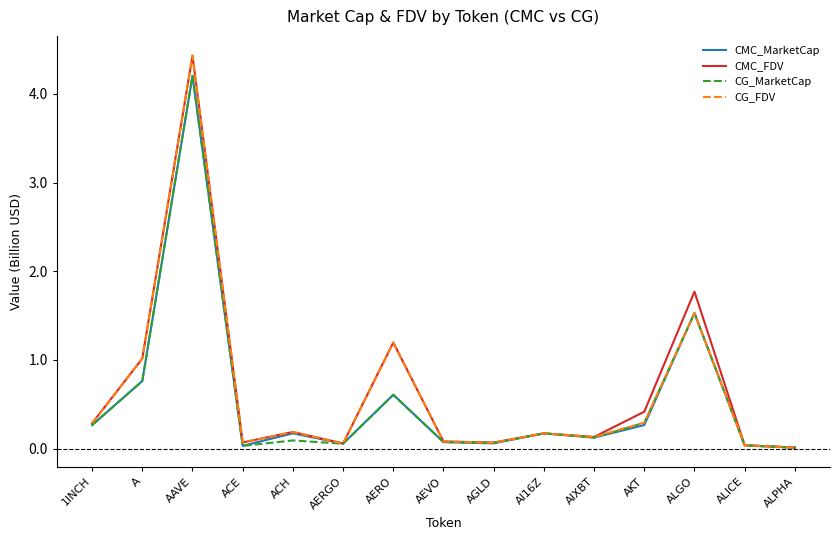

At which label is CG_FDV closest to 2?

ALGO